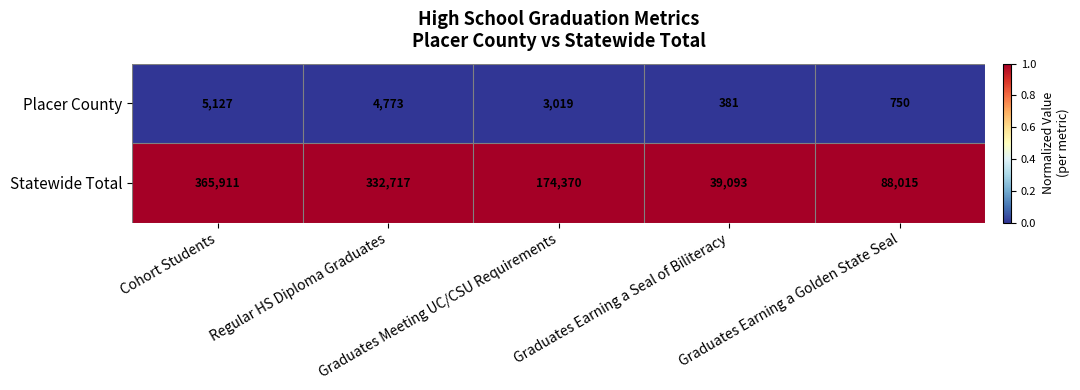

List the series in order of their overall mean, lowest first.

Placer County, Statewide Total